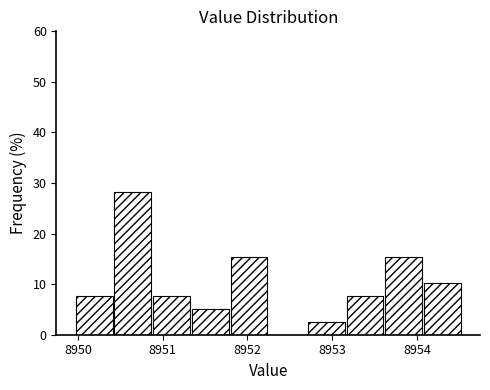

How tall is the bar that spans 8952.7 to 8953.2 on the x-axis? Neither the bar edges nor the heights are printed on the chart, so give them approximately, as read against the axes.

3